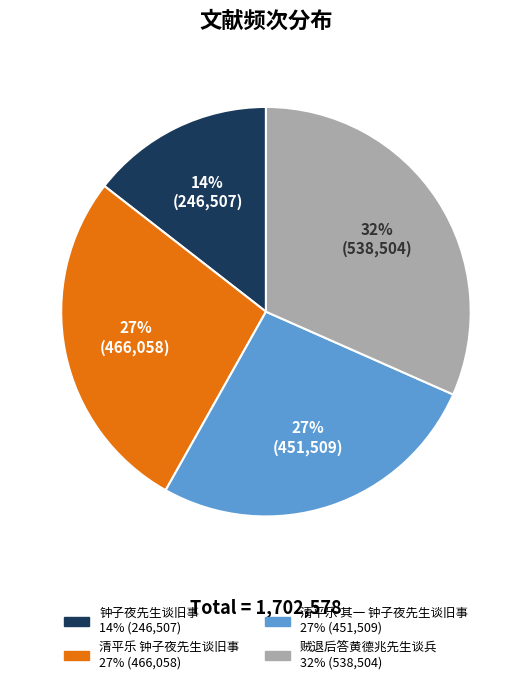

Is the sum of 清平乐 其一 钟子夜先生谈旧事 and 钟子夜先生谈旧事 greater than half?

No